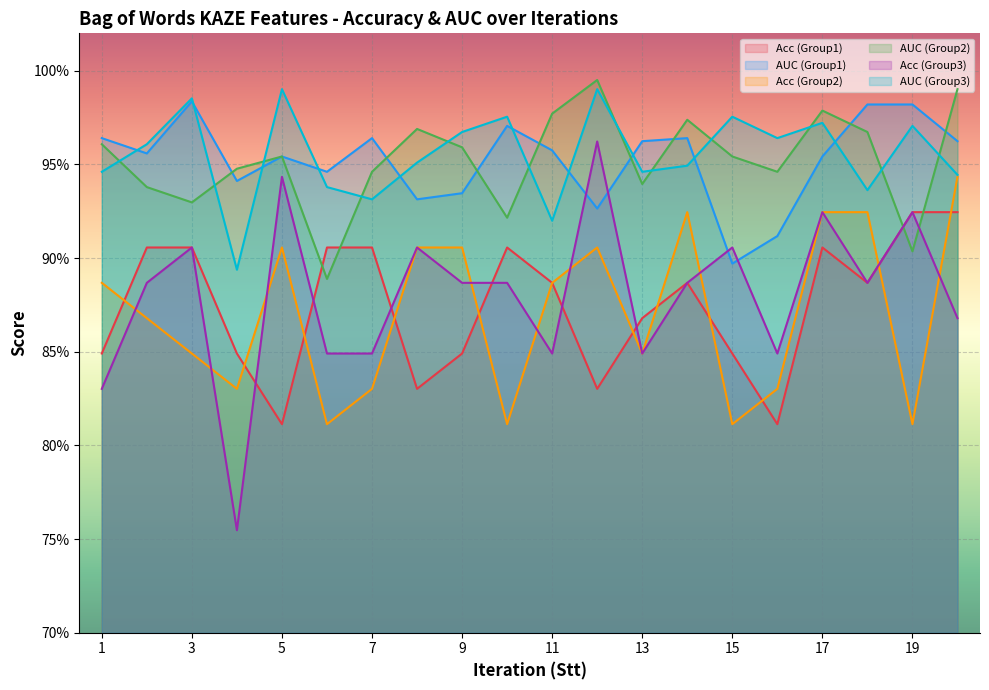

Between 14 and 16, which series saw the biggest shift?

Acc (Group2)